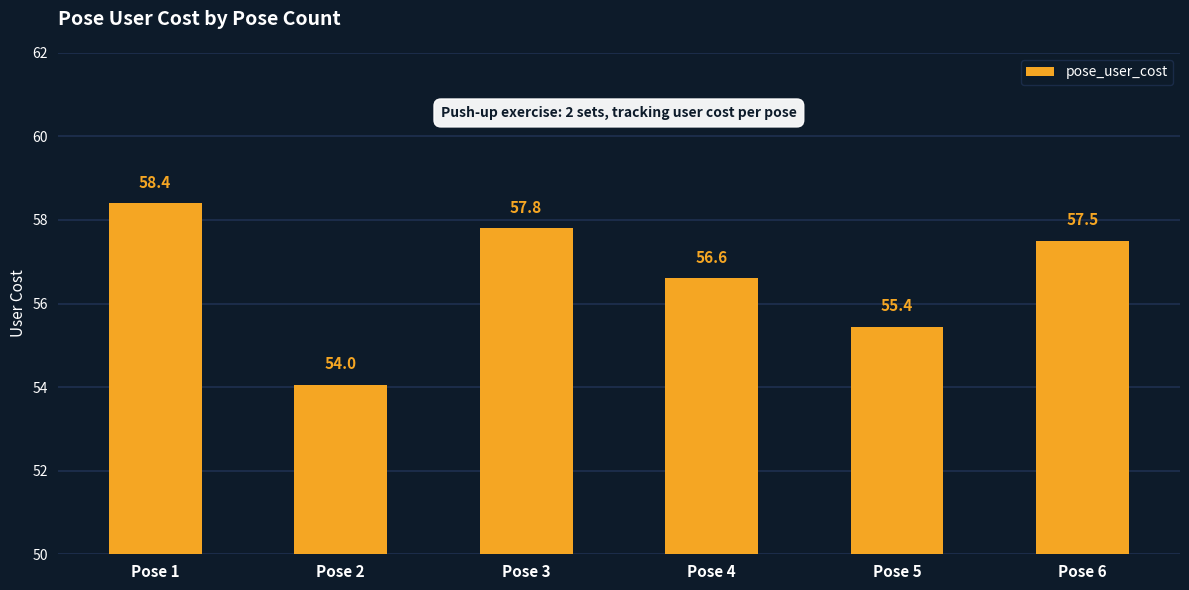

The value at Pose 5 is 55.4. True or false?

True